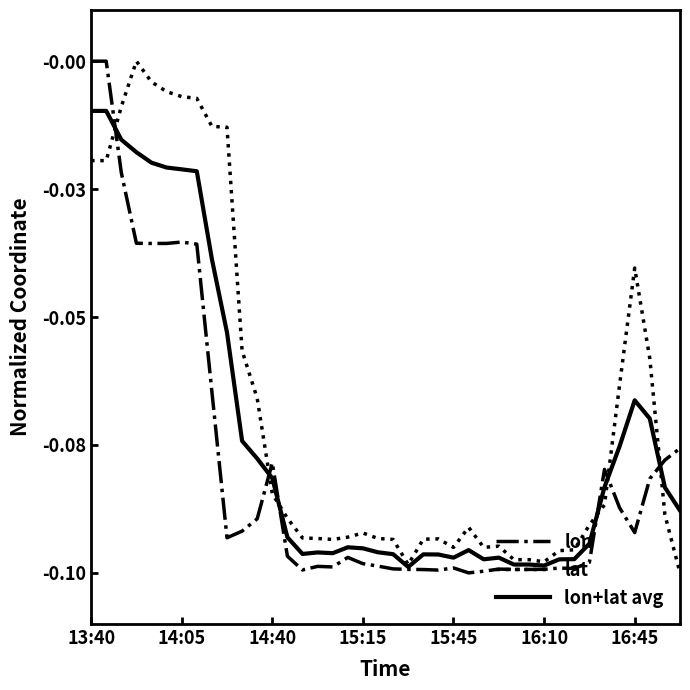

Reading right to left, transcribe all the data shown in this chart.

lon: -0.1	-0.1	-0.1	-0.1	-0.1	-0.1	-0.1	-0.1	-0.1	-0.1	-0.1	-0.1	-0.1	-0.1	-0.1	-0.1	-0.1	-0.1	-0.1	-0.1	-0.1	-0.1	-0.1	-0.1	-0.1	-0.1	-0.1	-0.1	-0.1	-0.1	-0.1	-0.1	-0.0	-0.0	-0.0	-0.0	-0.0	-0.0	0.0	0.0
lat: -0.1	-0.1	-0.1	-0.0	-0.1	-0.1	-0.1	-0.1	-0.1	-0.1	-0.1	-0.1	-0.1	-0.1	-0.1	-0.1	-0.1	-0.1	-0.1	-0.1	-0.1	-0.1	-0.1	-0.1	-0.1	-0.1	-0.1	-0.1	-0.1	-0.1	-0.0	-0.0	-0.0	-0.0	-0.0	-0.0	0.0	-0.0	-0.0	-0.0
lon+lat avg: -0.1	-0.1	-0.1	-0.1	-0.1	-0.1	-0.1	-0.1	-0.1	-0.1	-0.1	-0.1	-0.1	-0.1	-0.1	-0.1	-0.1	-0.1	-0.1	-0.1	-0.1	-0.1	-0.1	-0.1	-0.1	-0.1	-0.1	-0.1	-0.1	-0.1	-0.1	-0.0	-0.0	-0.0	-0.0	-0.0	-0.0	-0.0	-0.0	-0.0